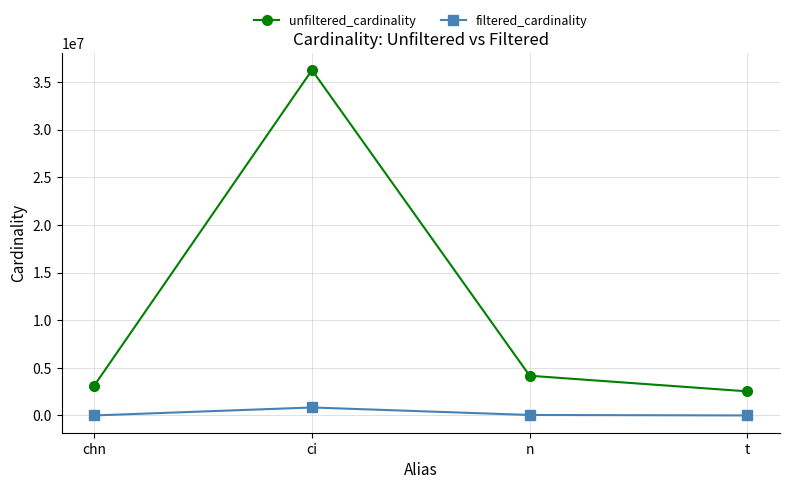

Is the value of unfiltered_cardinality at chn greater than the value of filtered_cardinality at n?

Yes